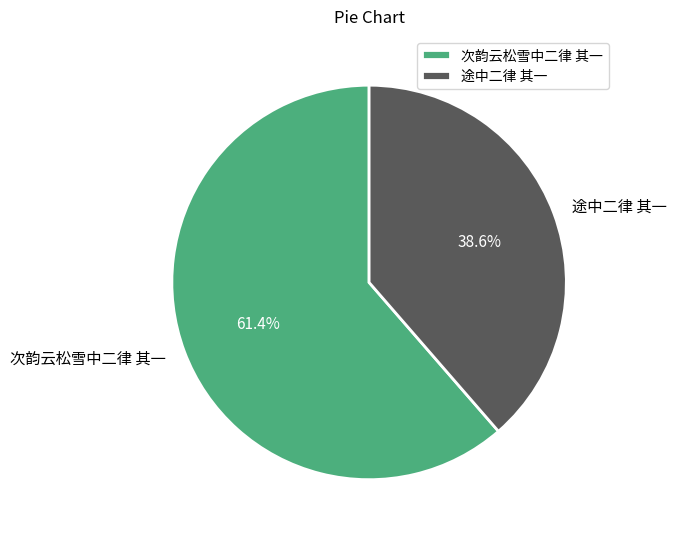

Which slice is the smallest?

途中二律 其一